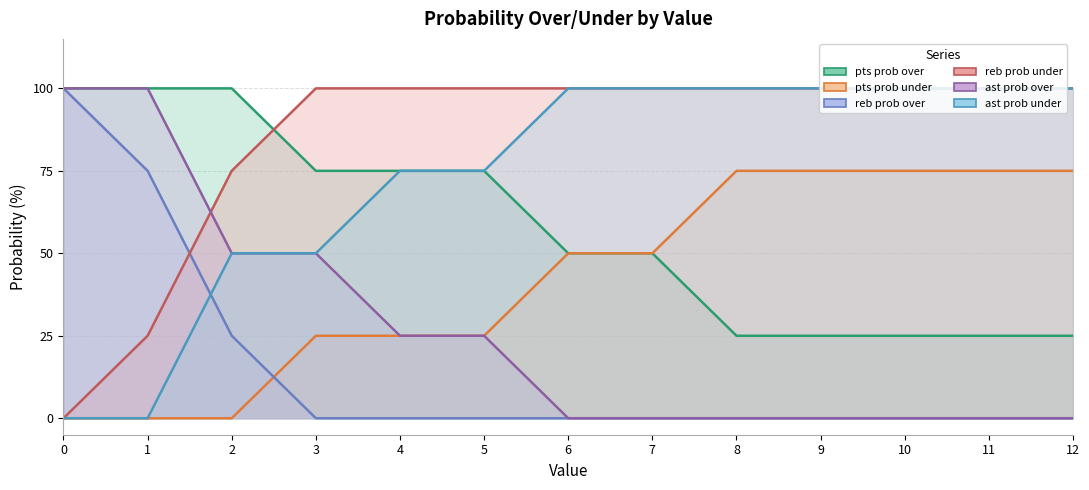

True or false: pts prob under and reb prob under intersect in this chart.

False